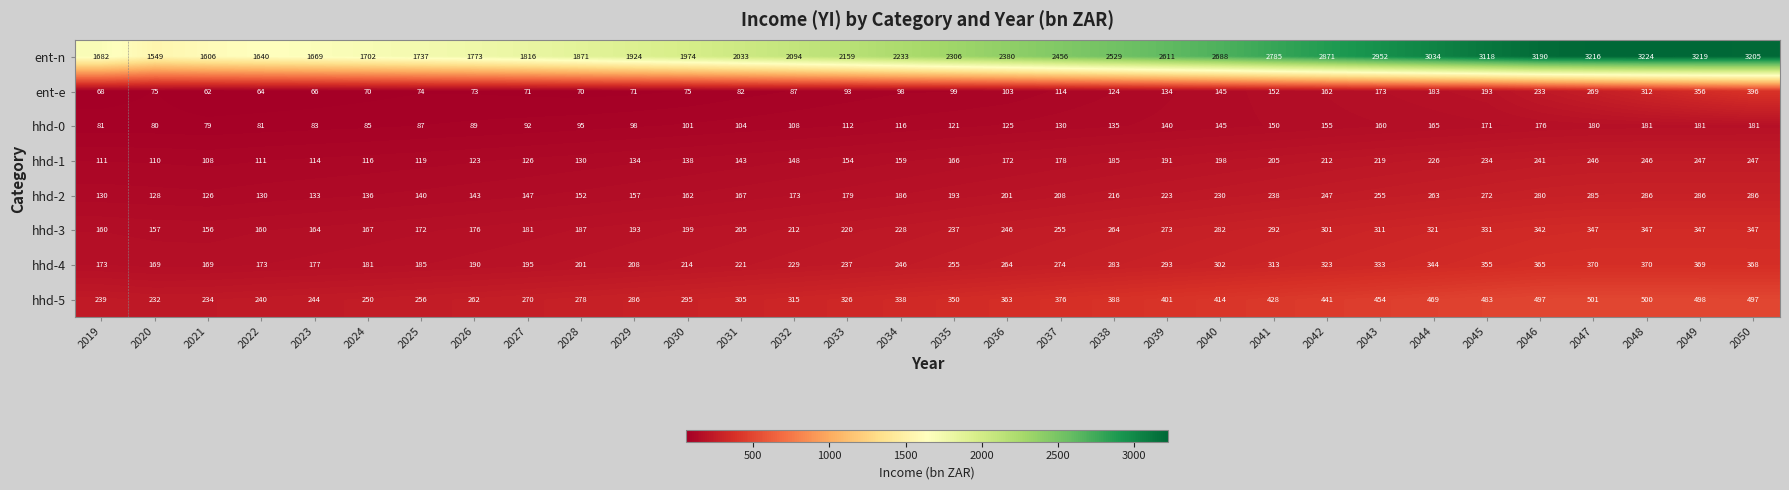

At which label is ent-n closest to 2386?

2036